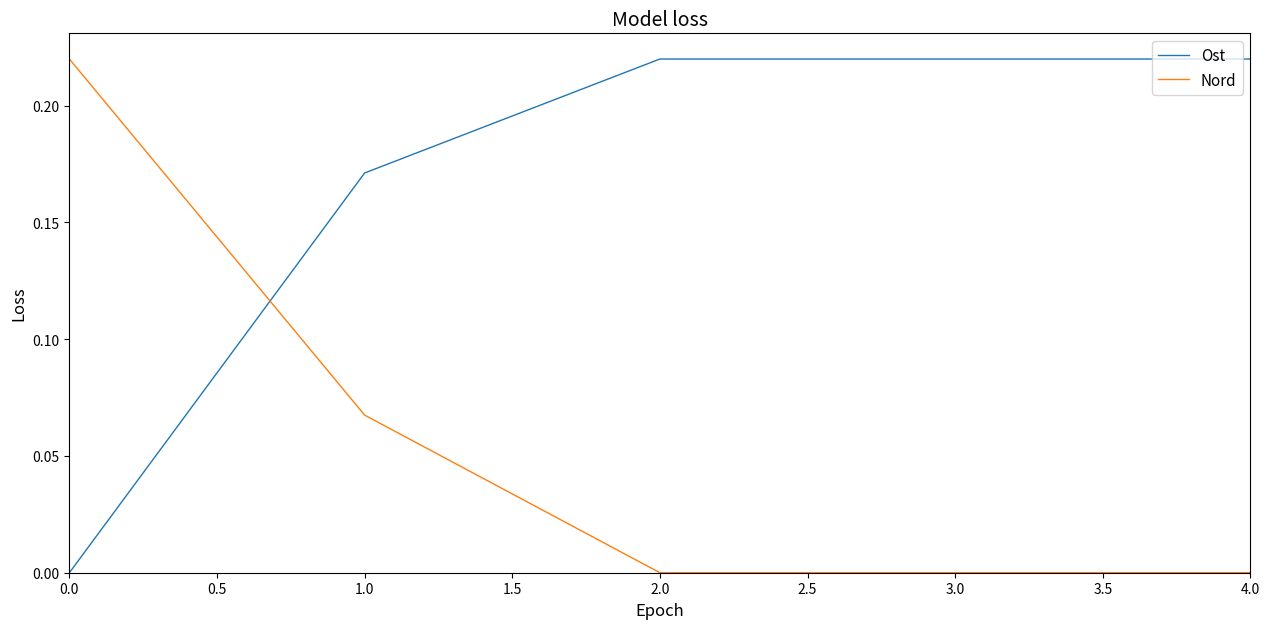

Rank the series at 4.0 from lowest to highest value.

Nord, Ost